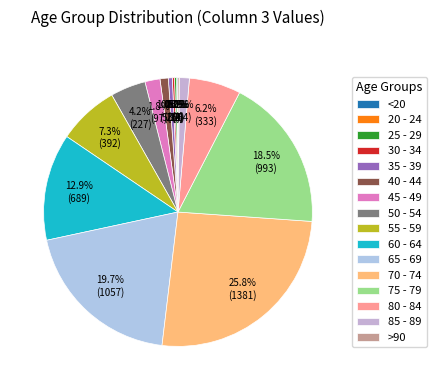

Is the sum of 35 - 39 and 55 - 59 greater than half?

No